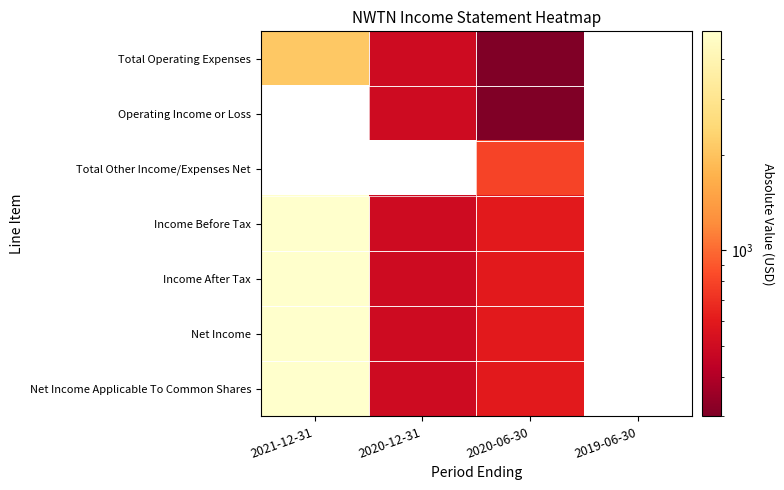

What is the lowest value of the Total Operating Expenses series?

300.0